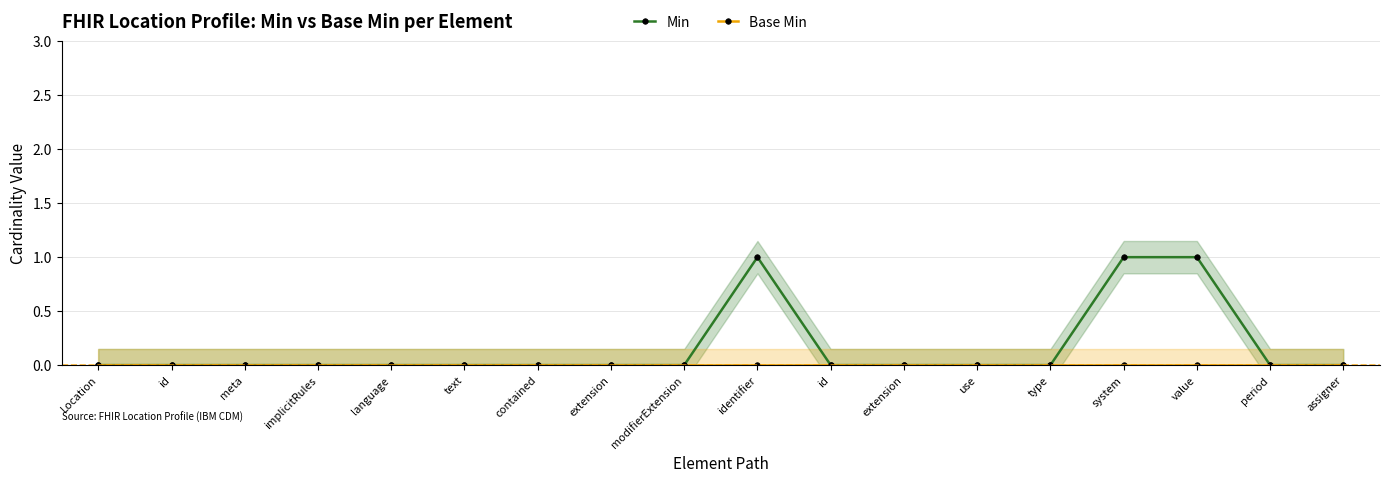

True or false: Base Min and Min cross at least once.

False